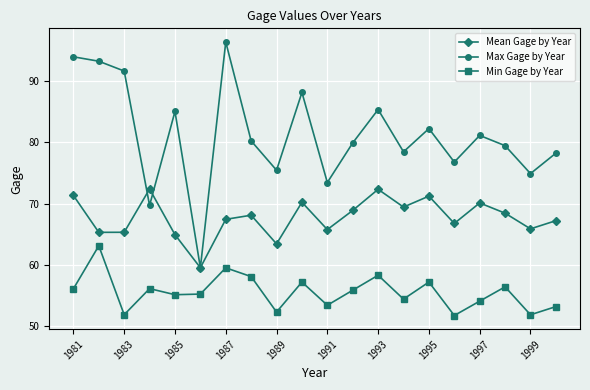

What is the minimum value shown in the chart?

51.8